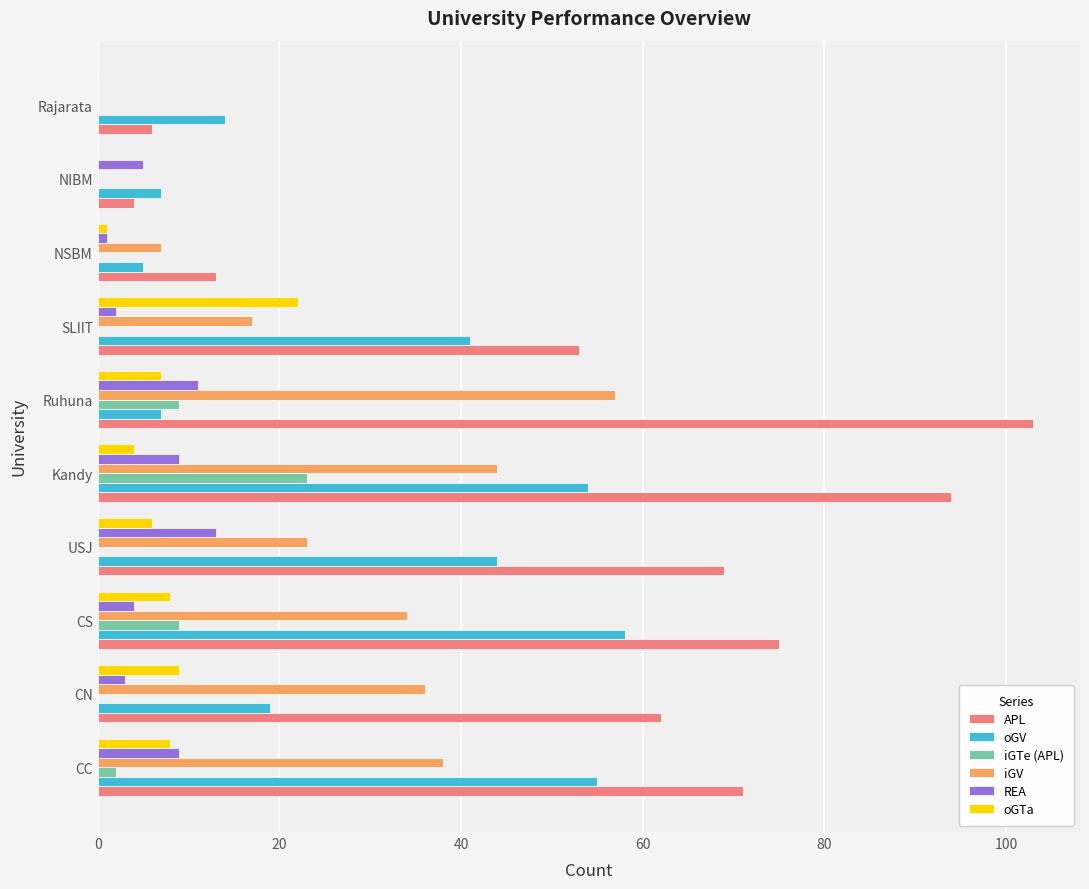

What is the sum of all iGV values?

256